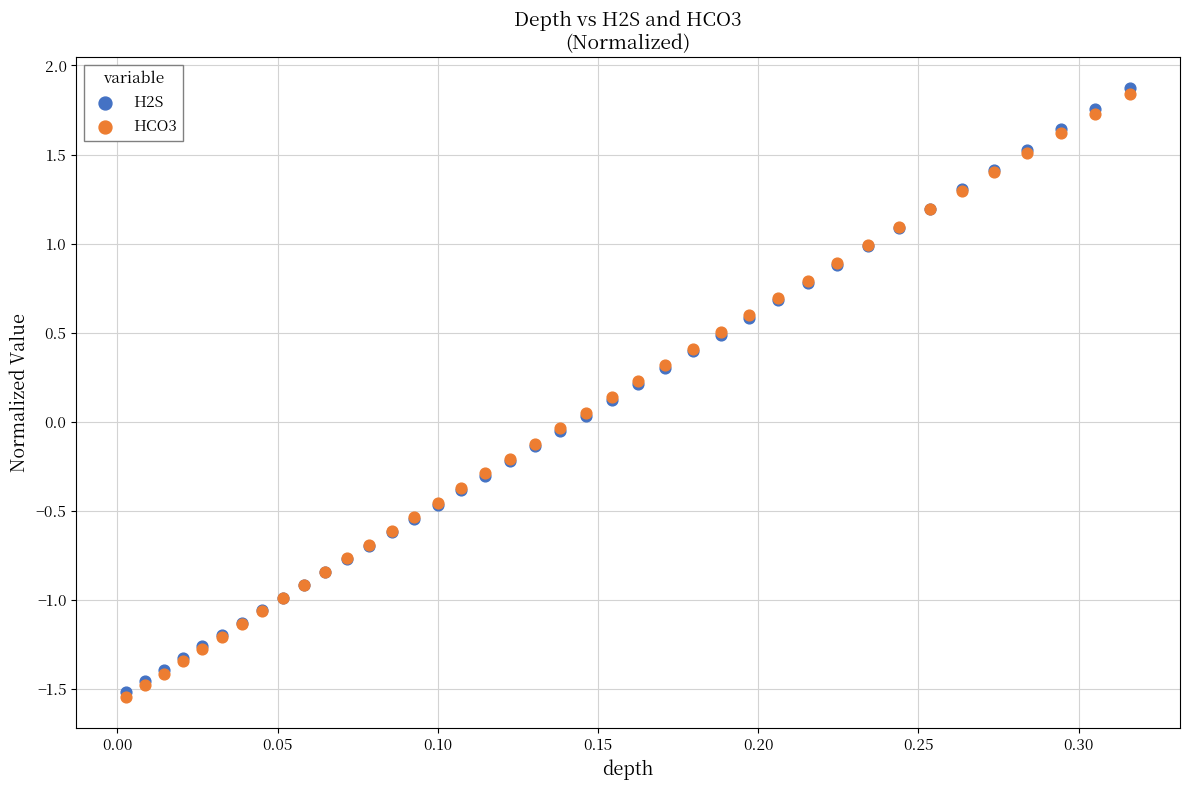

Which series reaches the maximum Y coordinate?

H2S